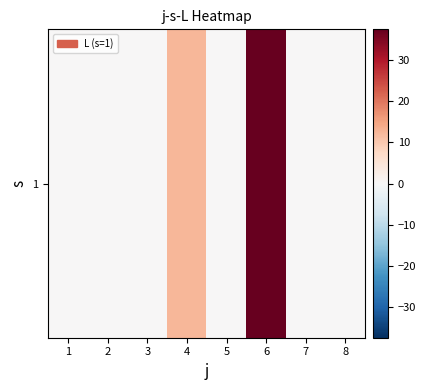

Rank the categories by value from lowest to highest.

1, 2, 3, 5, 7, 8, 4, 6